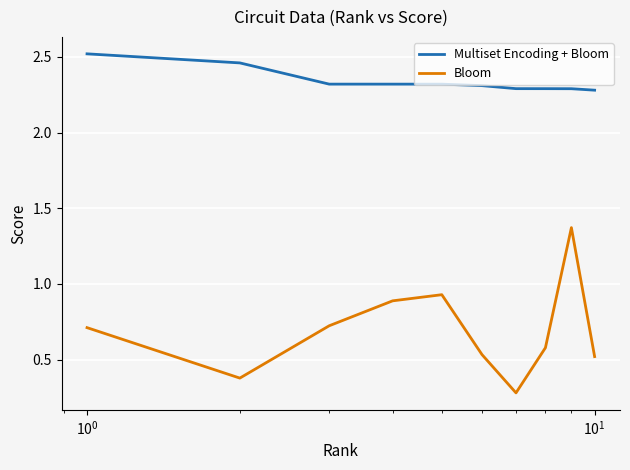

True or false: Bloom and Multiset Encoding + Bloom intersect in this chart.

False